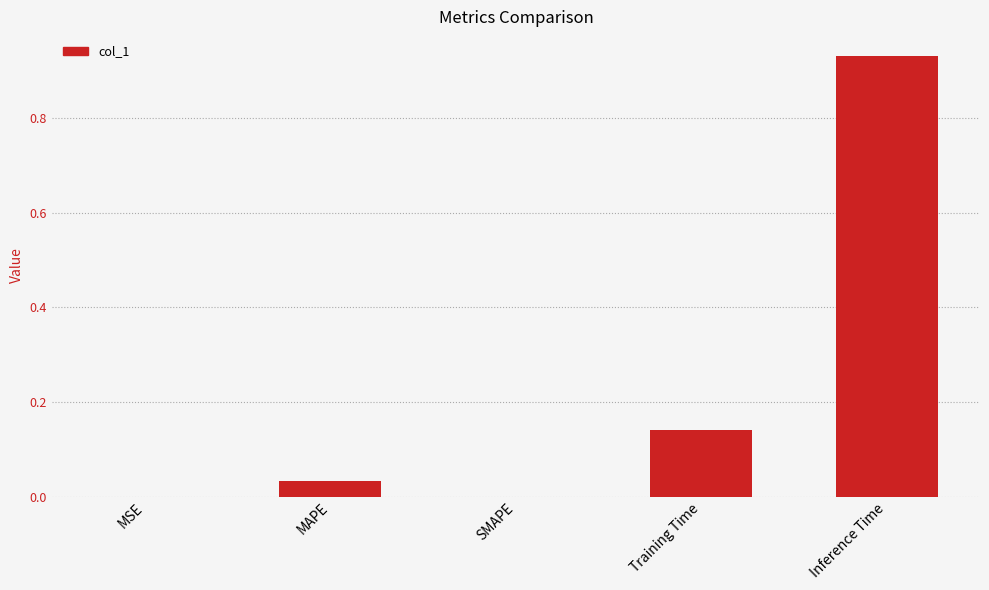

Which has a higher value, Training Time or Inference Time?

Inference Time